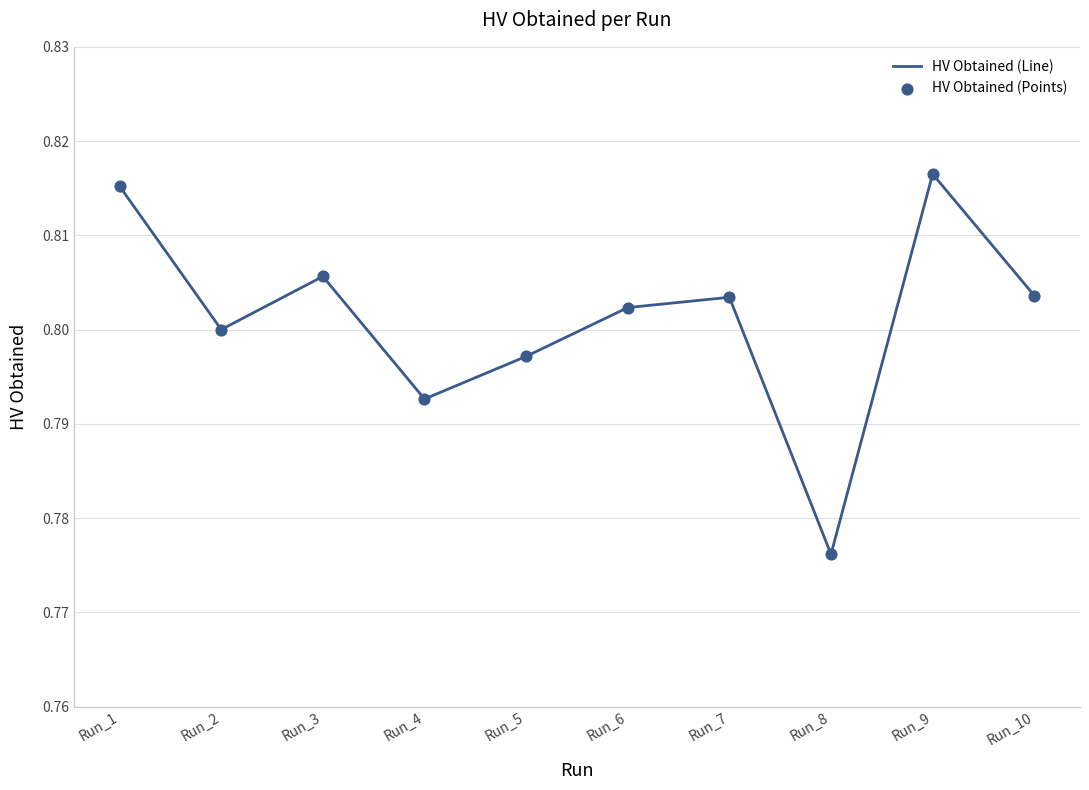

Between Run_9 and Run_3, which is larger?

Run_9